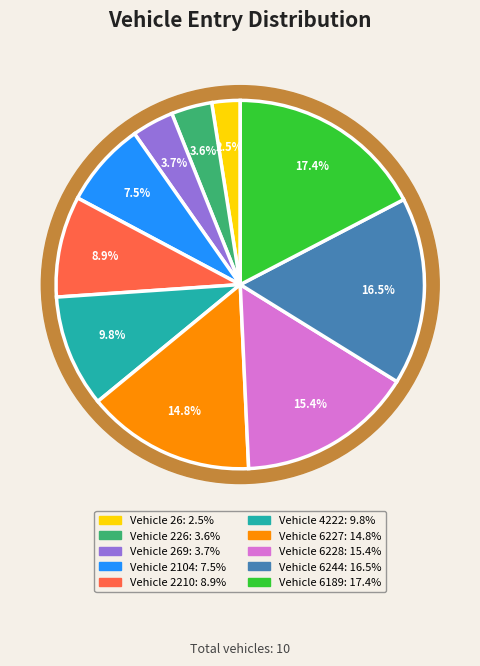

To the nearest percent, what percentage of the pie is 226?

4%